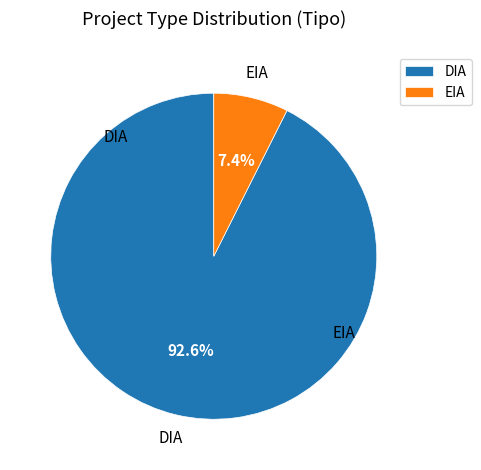

The DIA slice represents 93% of the pie. True or false?

True